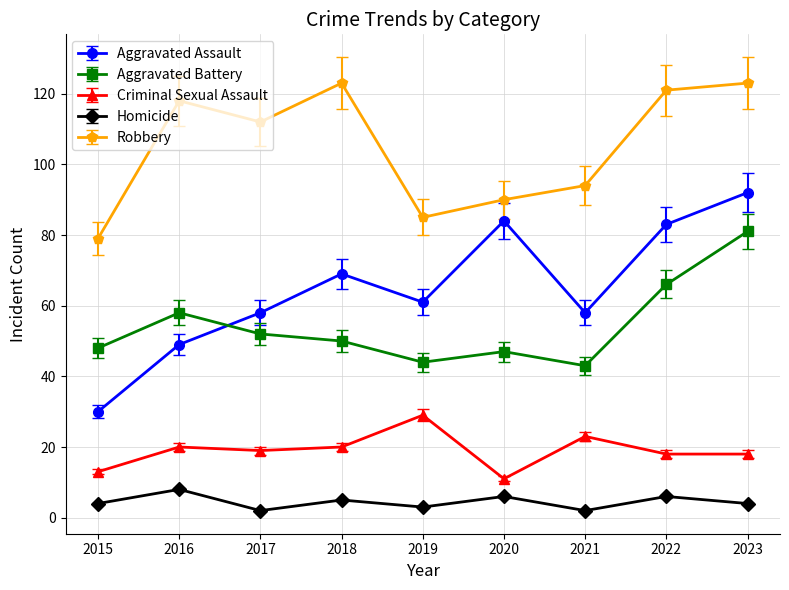

Count the number of categories in the chart.

9